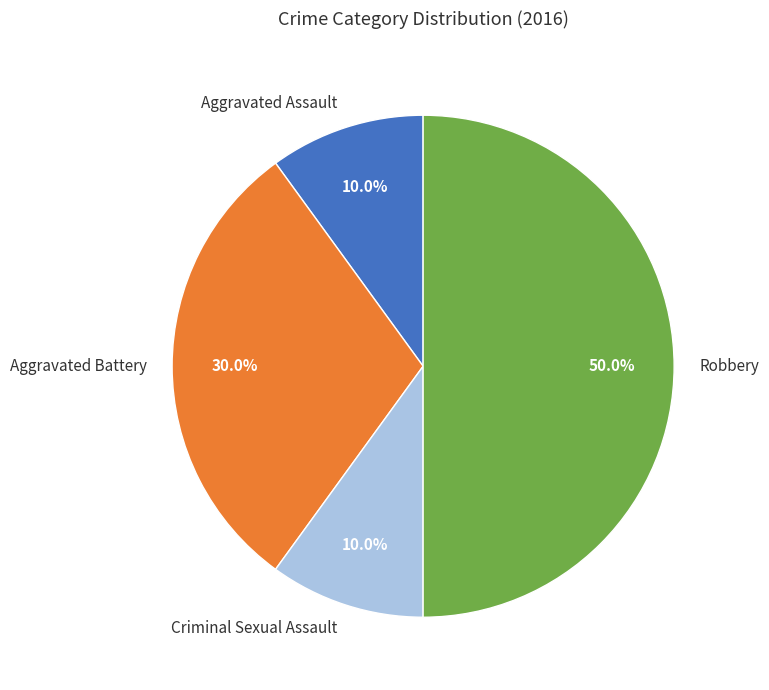

Does Aggravated Assault account for over 50% of the chart?

No